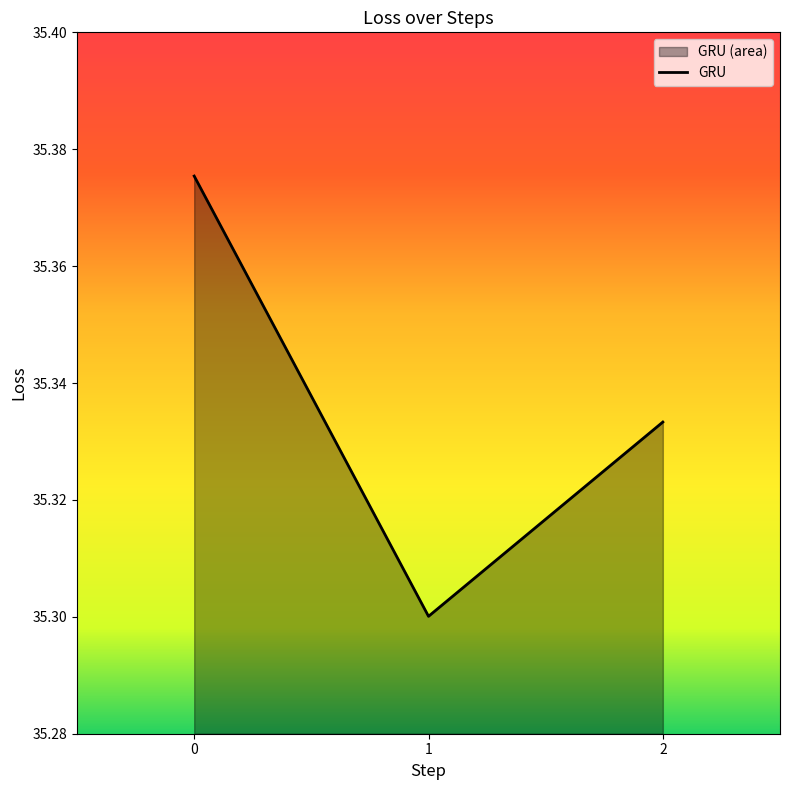

What is the sum of the values at 1 and 0?

70.7